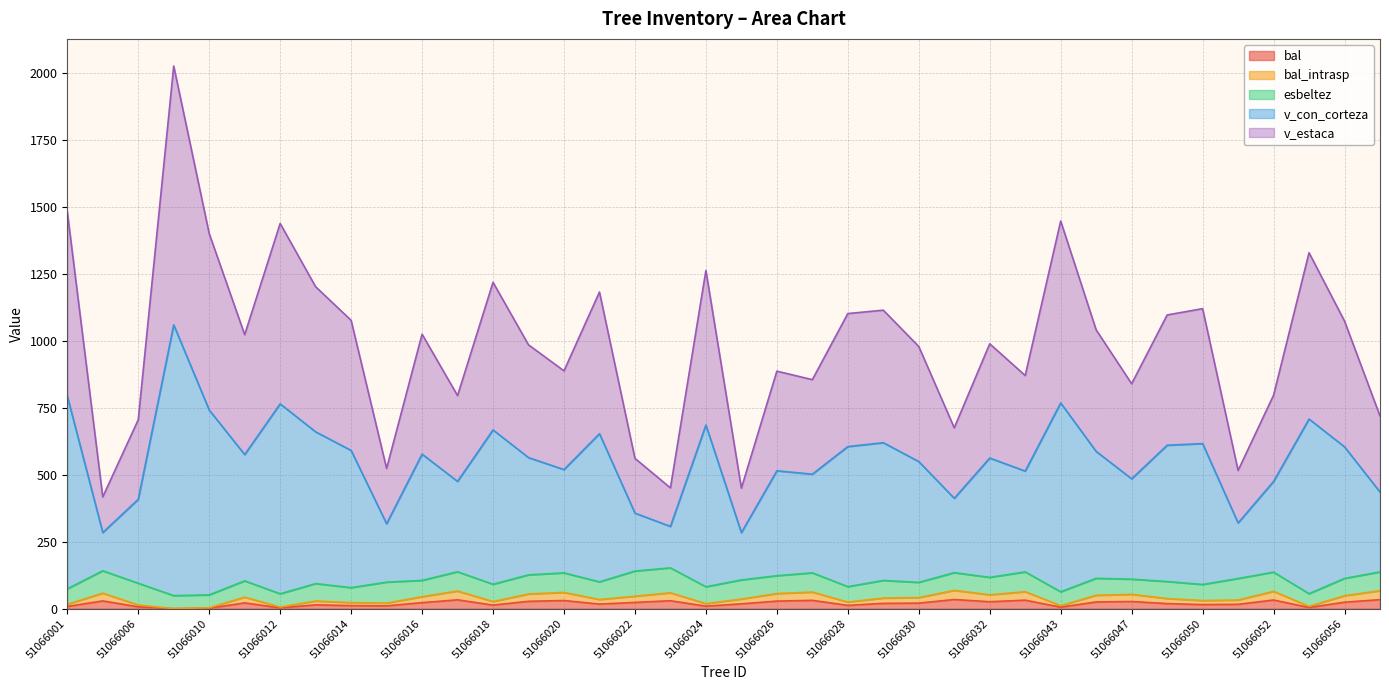

Does the chart have visible grid lines?

Yes